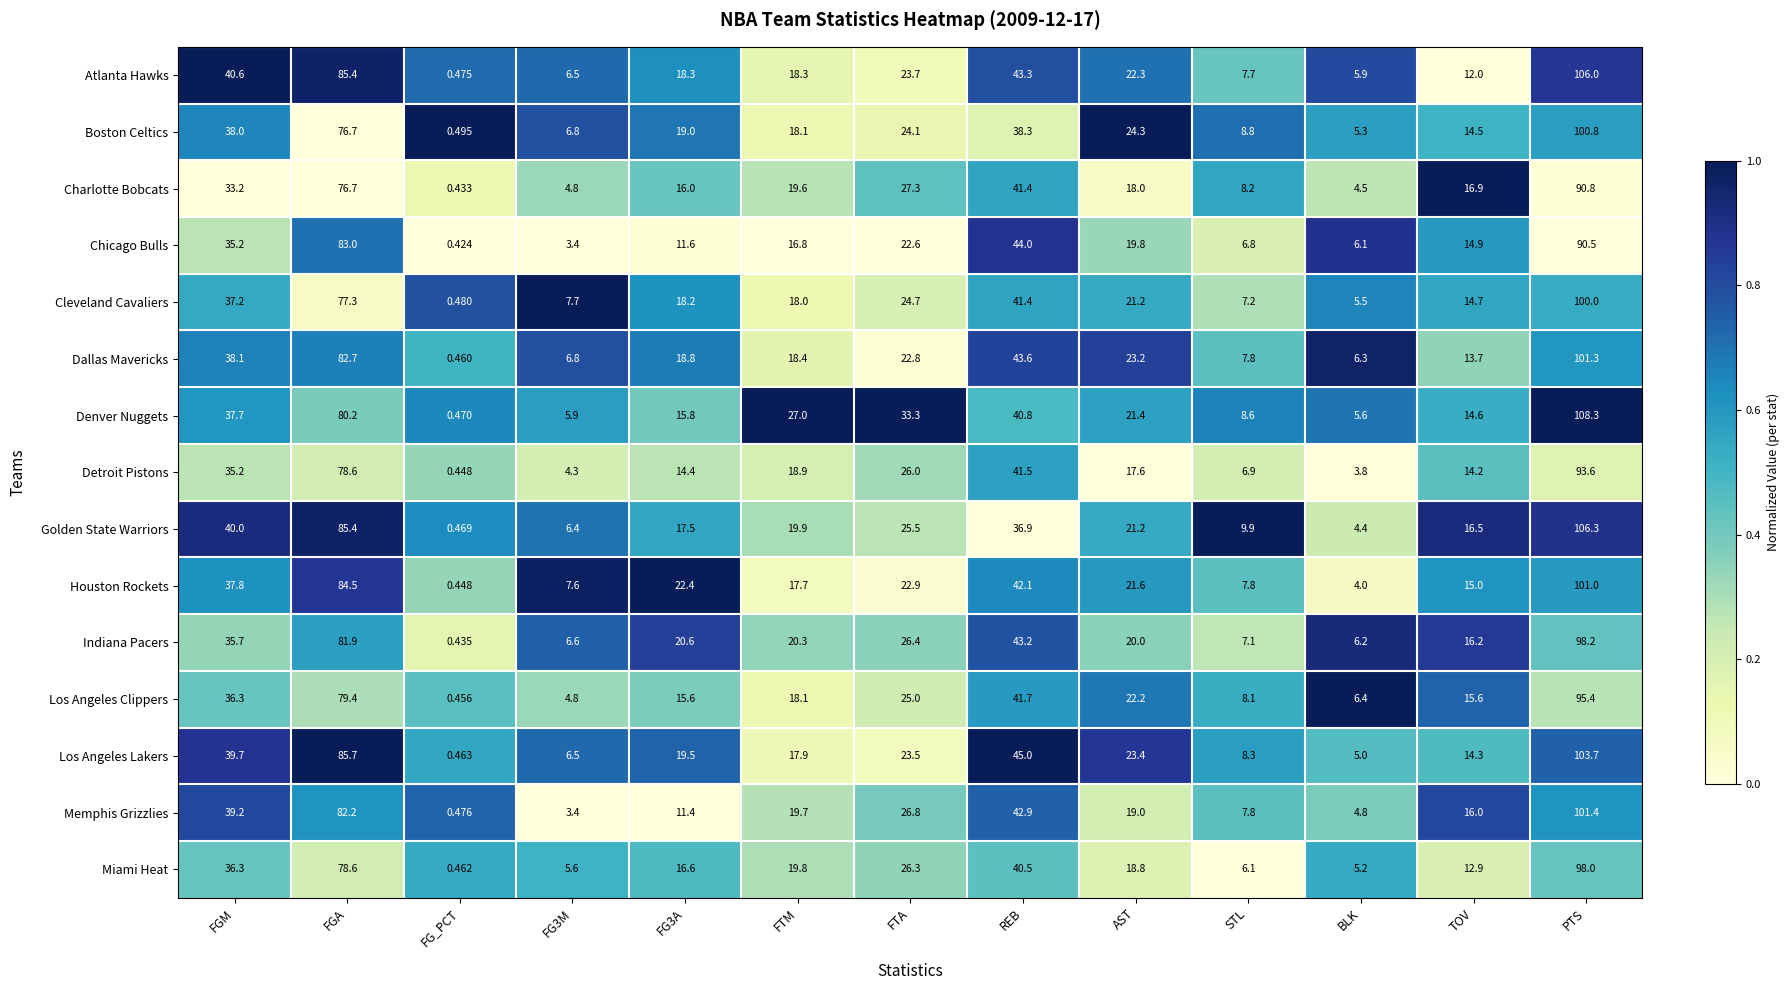

Between FGA and PTS, which series saw the biggest shift?

Denver Nuggets